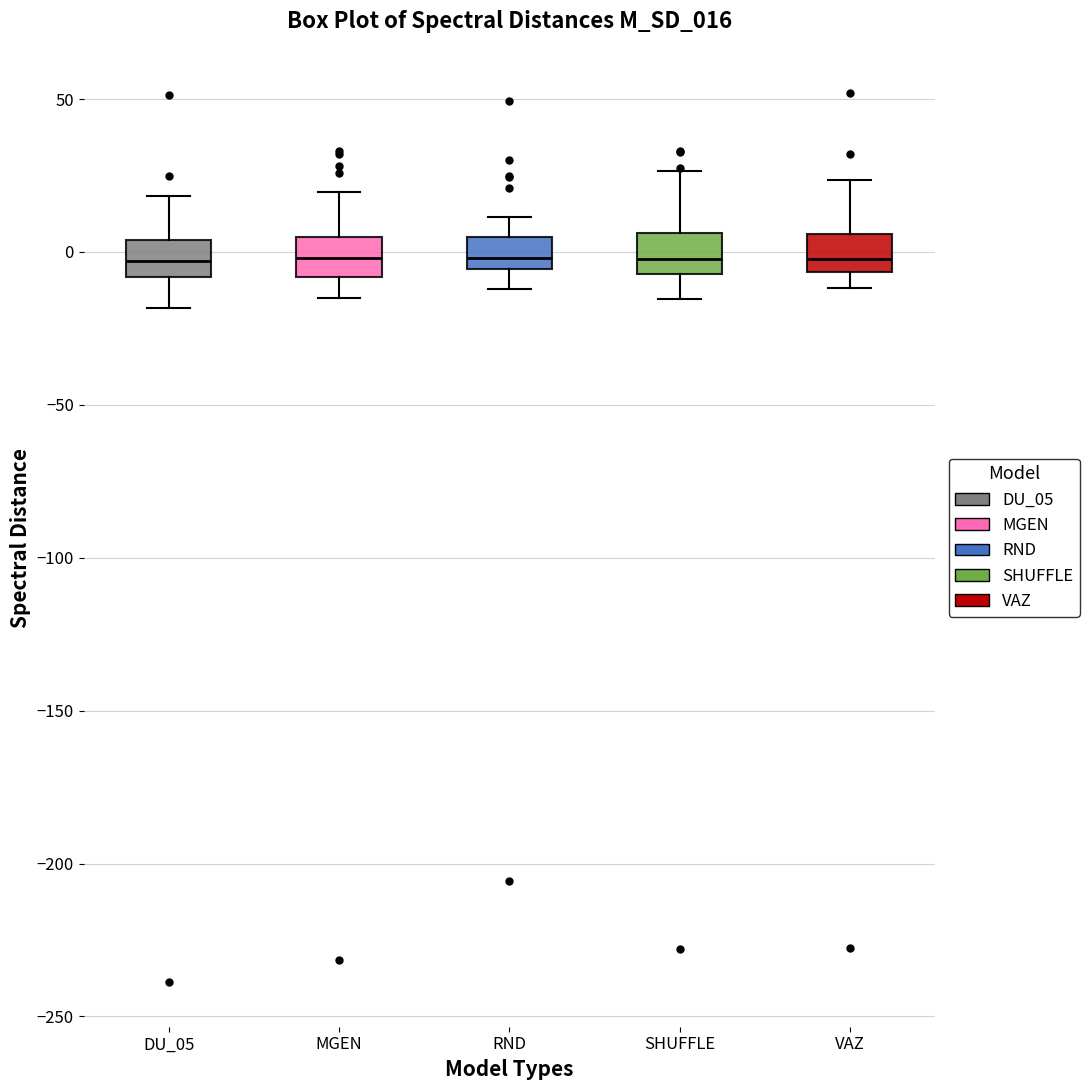

Reading left to right, transcribe this box plot: for each box, give where its median line is, the range the box spans, and where its two whiskers end, as read against the y-axis. The values are not printed on the chart, so give them approximately, as read against the axis.

DU_05: median -5, box -10 to 5, whiskers -20 to 20
MGEN: median 0, box -10 to 5, whiskers -15 to 20
RND: median 0, box -5 to 5, whiskers -10 to 10
SHUFFLE: median 0, box -5 to 5, whiskers -15 to 25
VAZ: median 0, box -5 to 5, whiskers -10 to 25